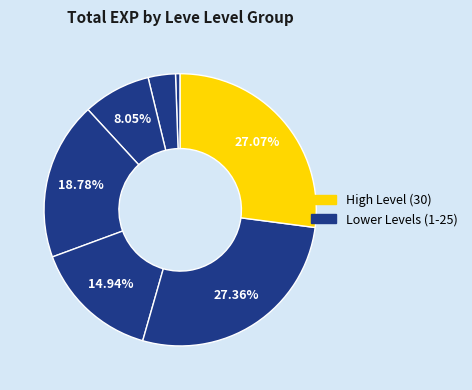

How many slices are in this pie chart?

7